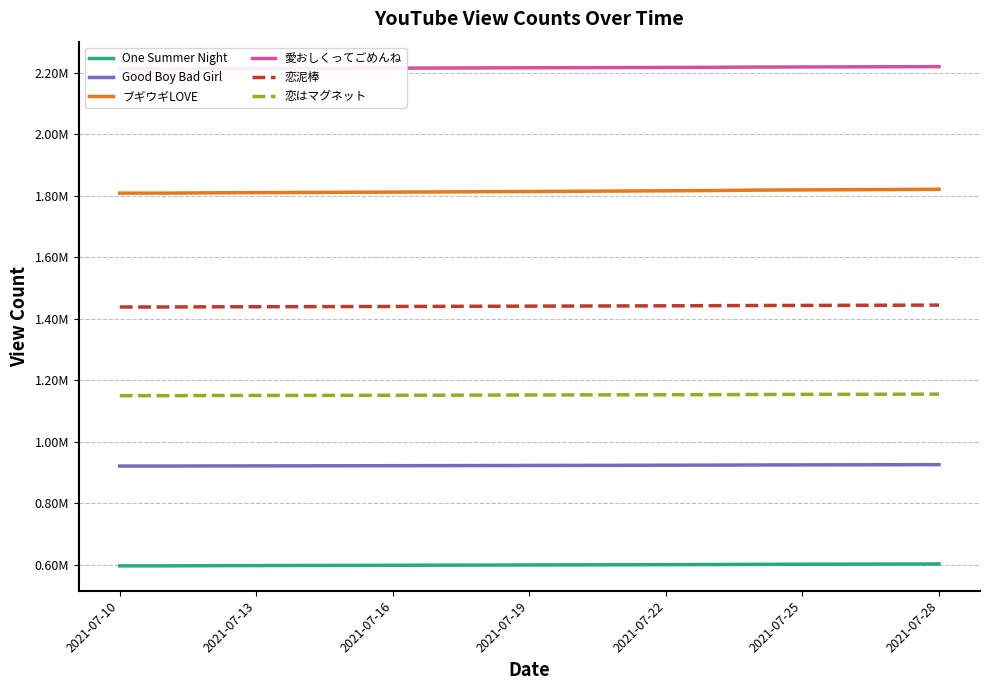

What is the sum of the 恋はマグネット values at 2021-07-28 and 14?

2304048